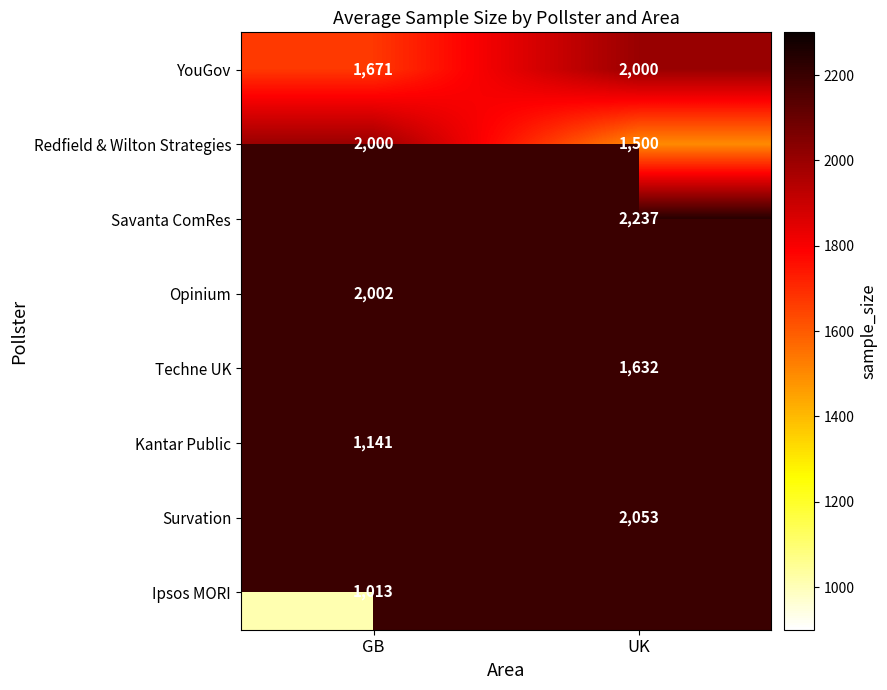

Is it true that Survation equals 2053 at UK?

True